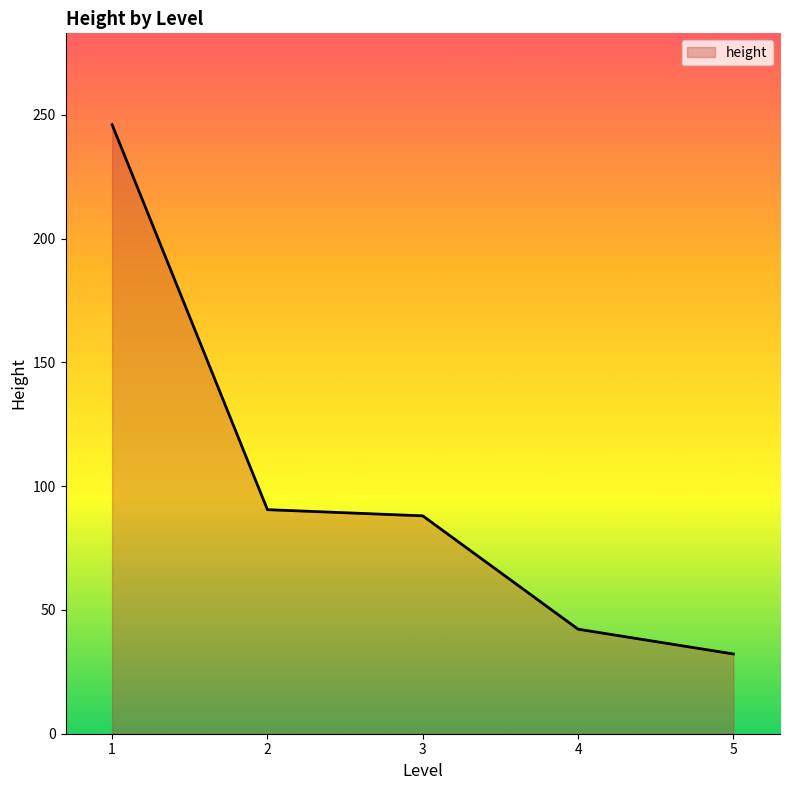

Reading right to left, extract all data points from this chart.

5=32.2	4=42.2	3=88.0	2=90.5	1=246.0